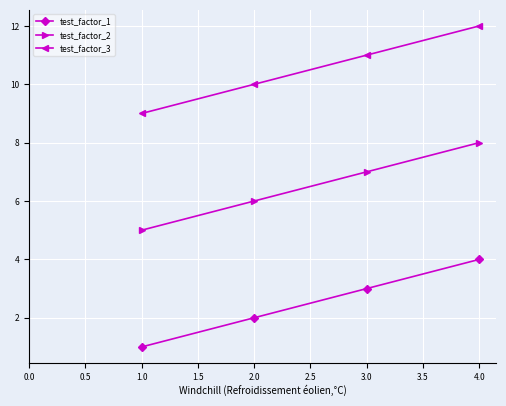

True or false: test_factor_3 has more than 0 interior local peaks.

False